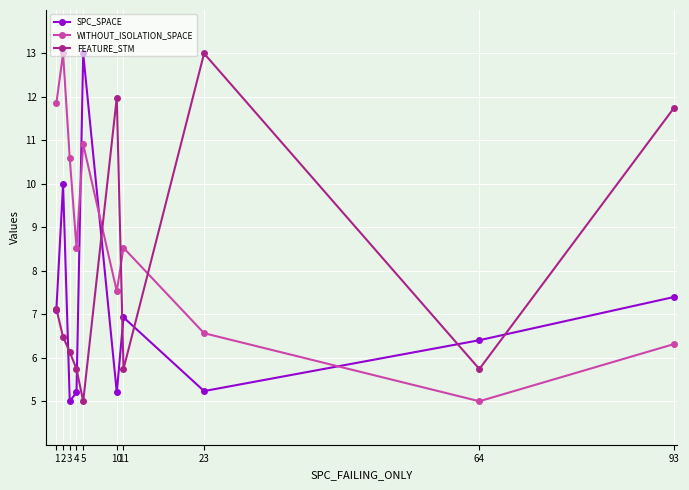

What are all the series names shown in the legend?

SPC_SPACE, WITHOUT_ISOLATION_SPACE, FEATURE_STM